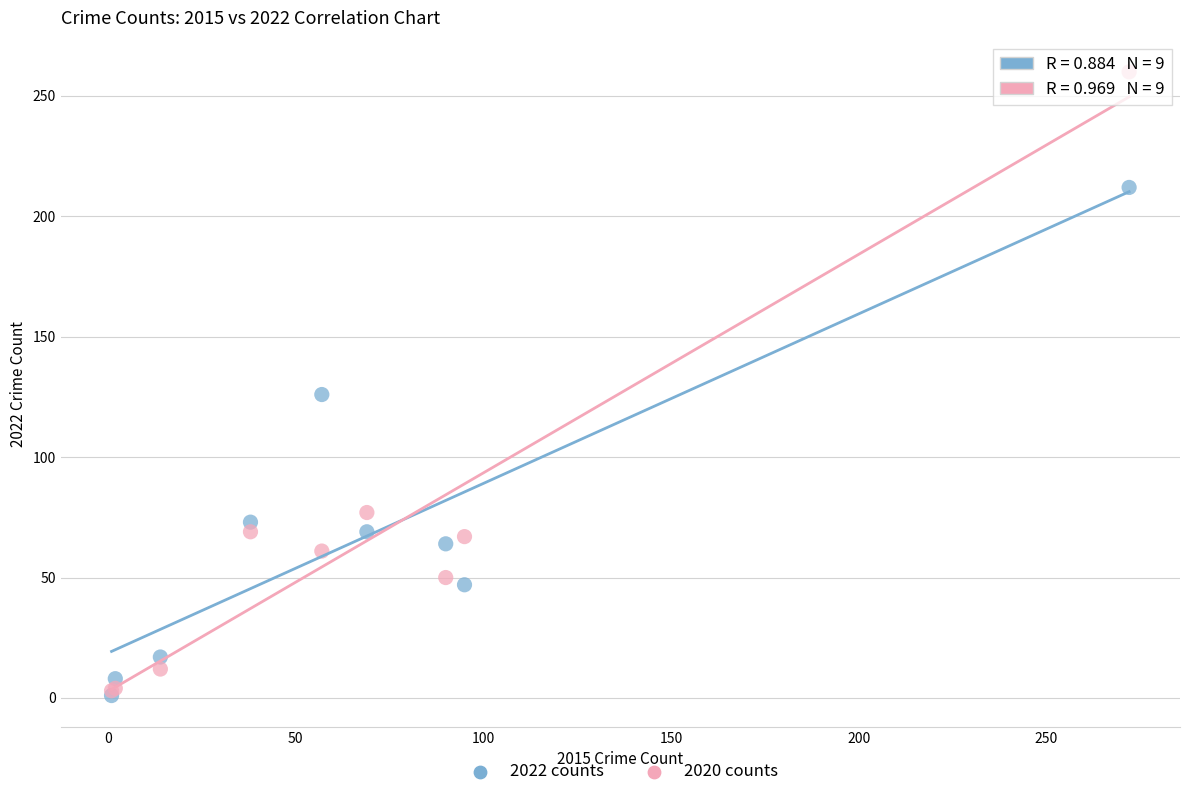

In the 2022 counts series, what Y value is closest to 106?

126